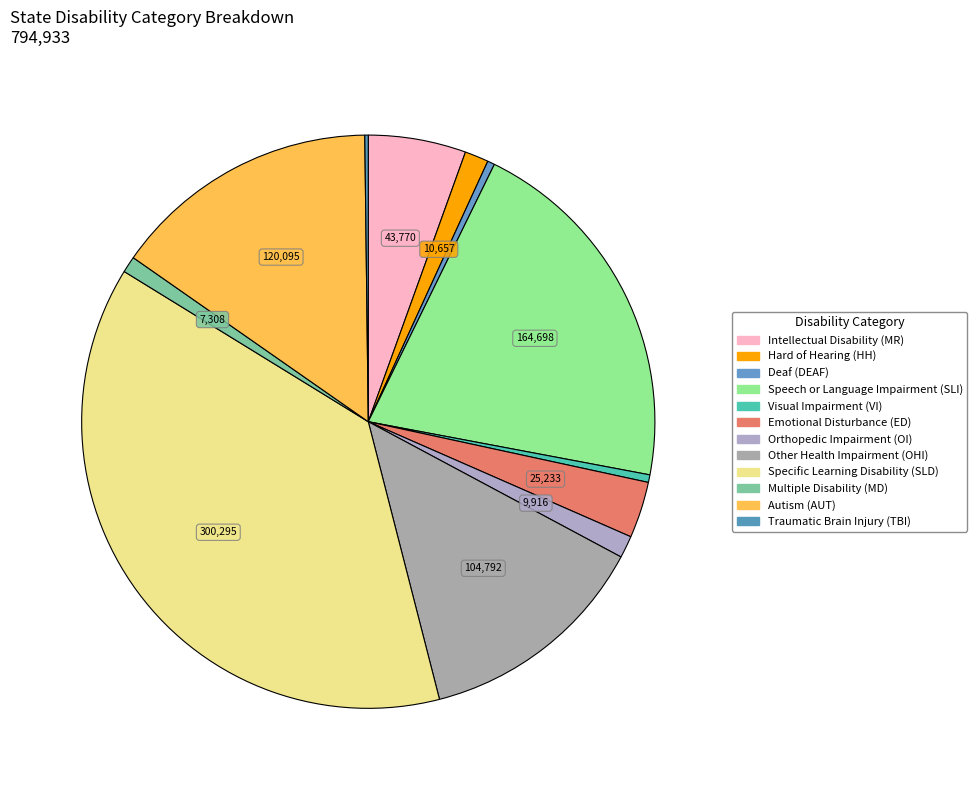

To the nearest percent, what is the difference between the largest and smallest slice percentages?

38%